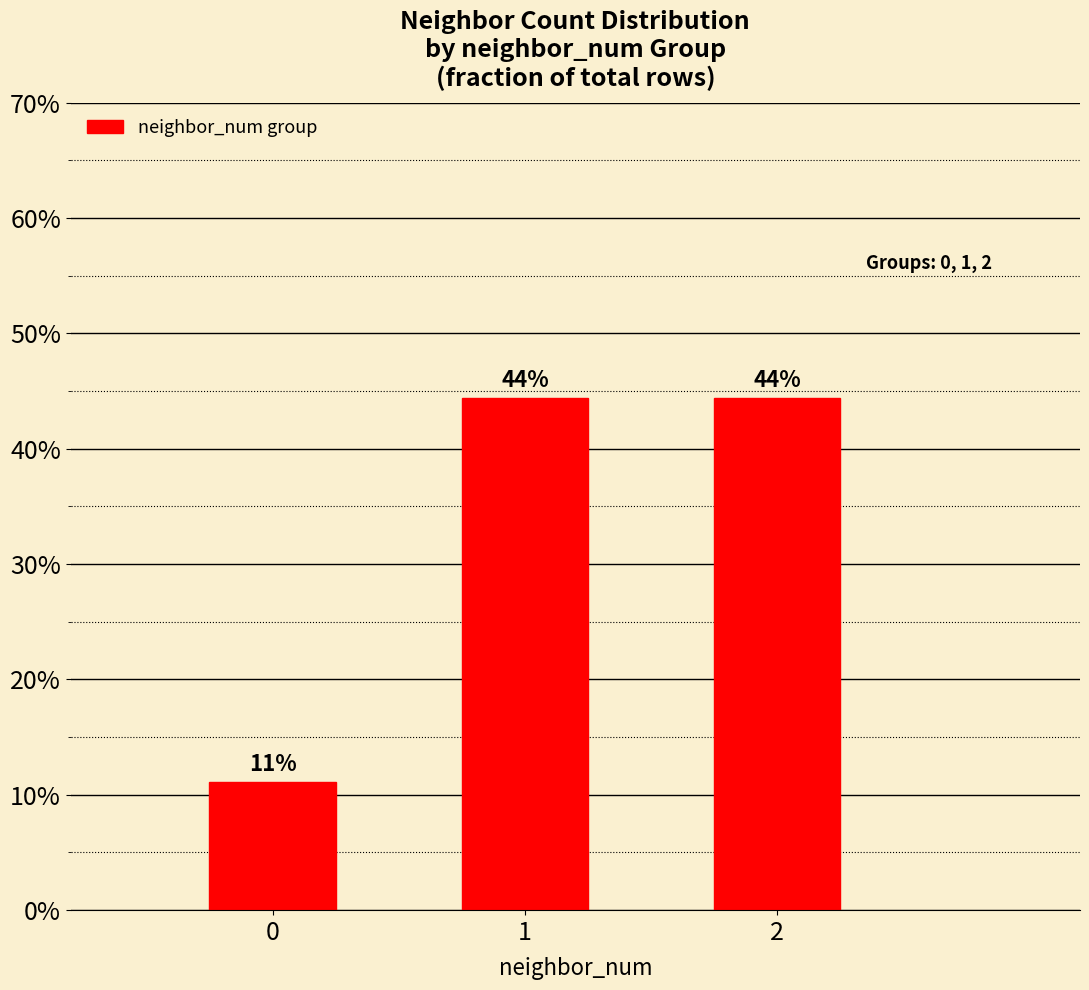

List the labels in order of value, largest first.

1, 2, 0